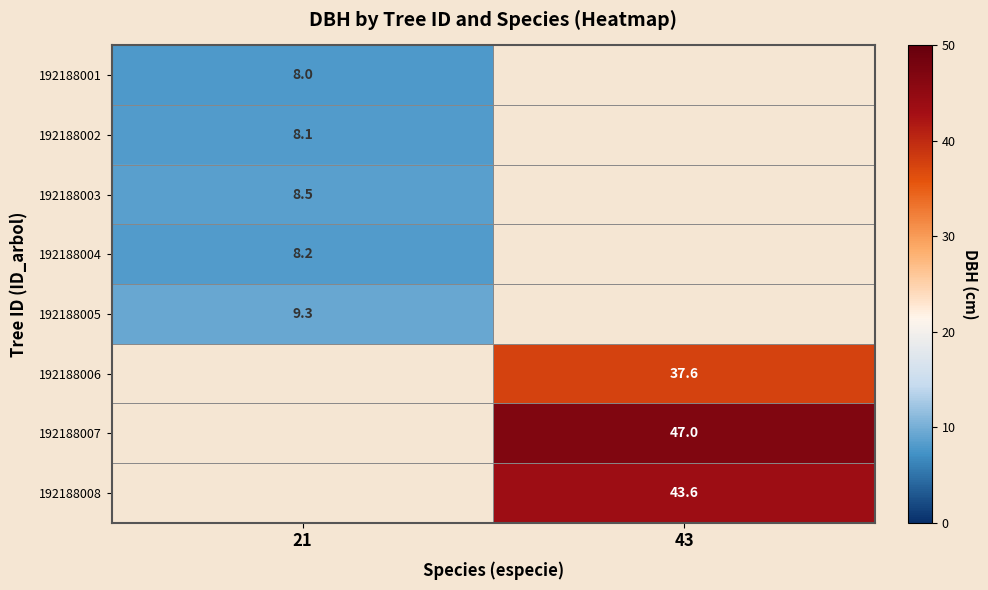

The 192188003 series shows 11.4 at 21. True or false?

False